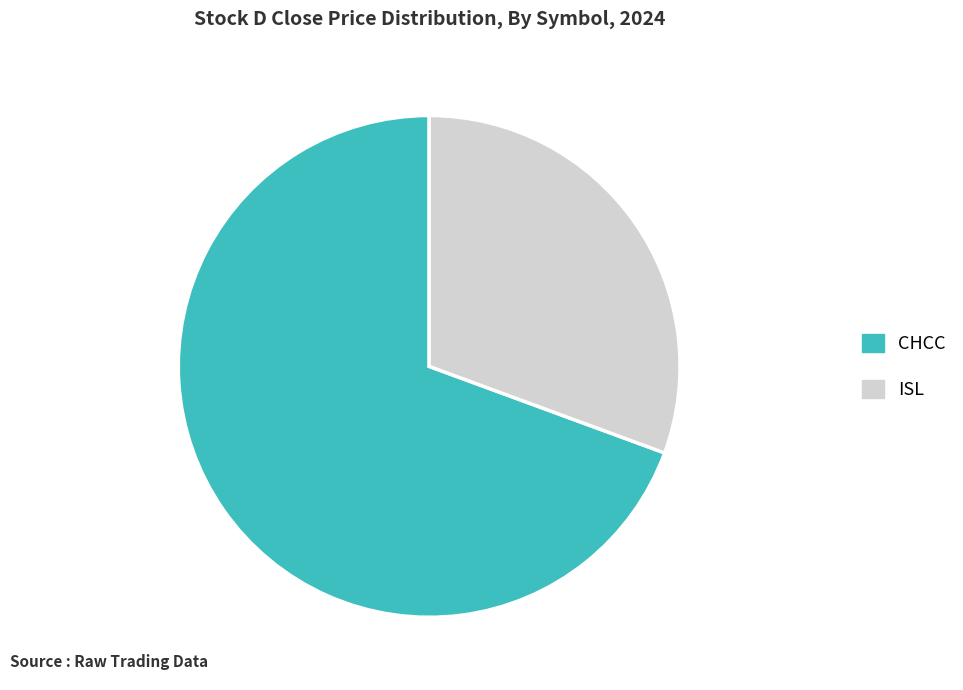

Which slice is the smallest?

ISL